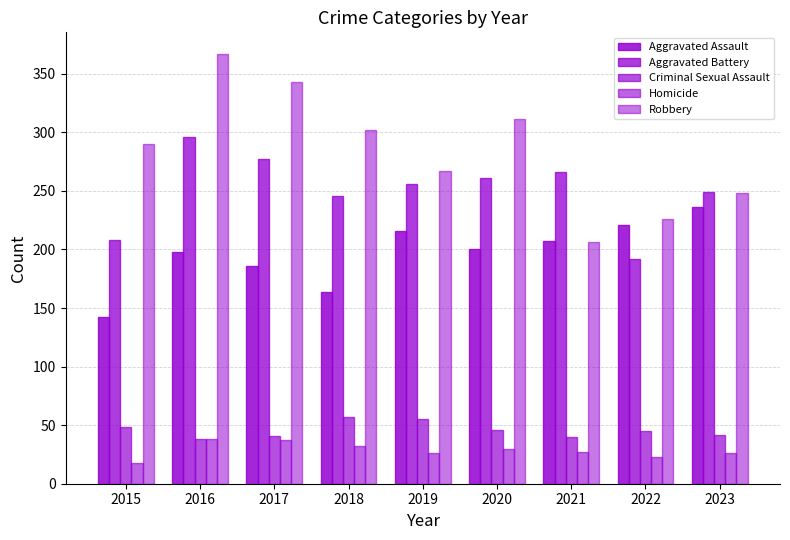

How many data points does each series have?

9